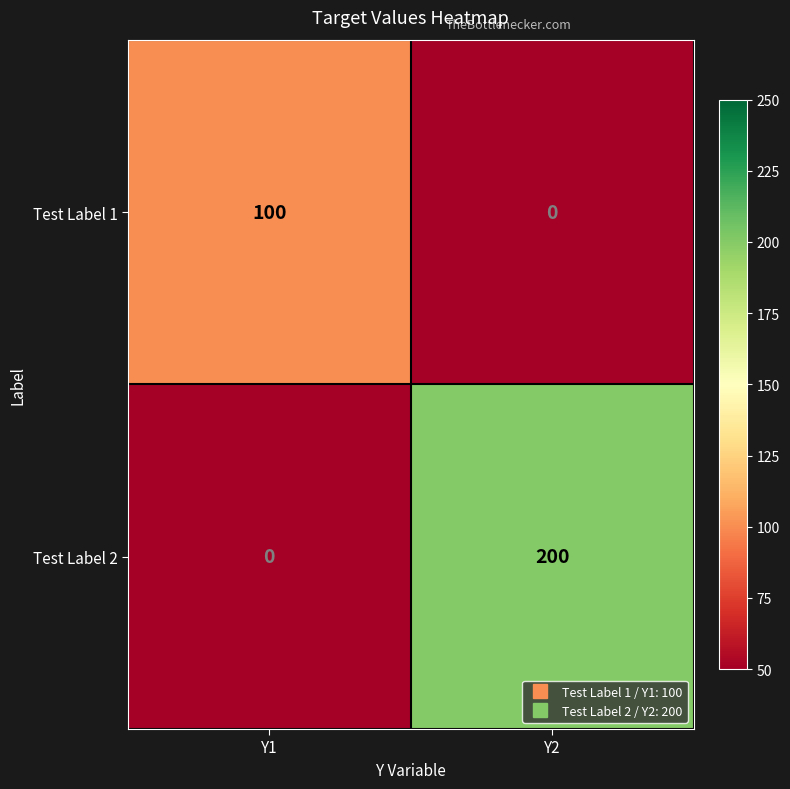

At which label is Test Label 2 closest to 100?

Y1